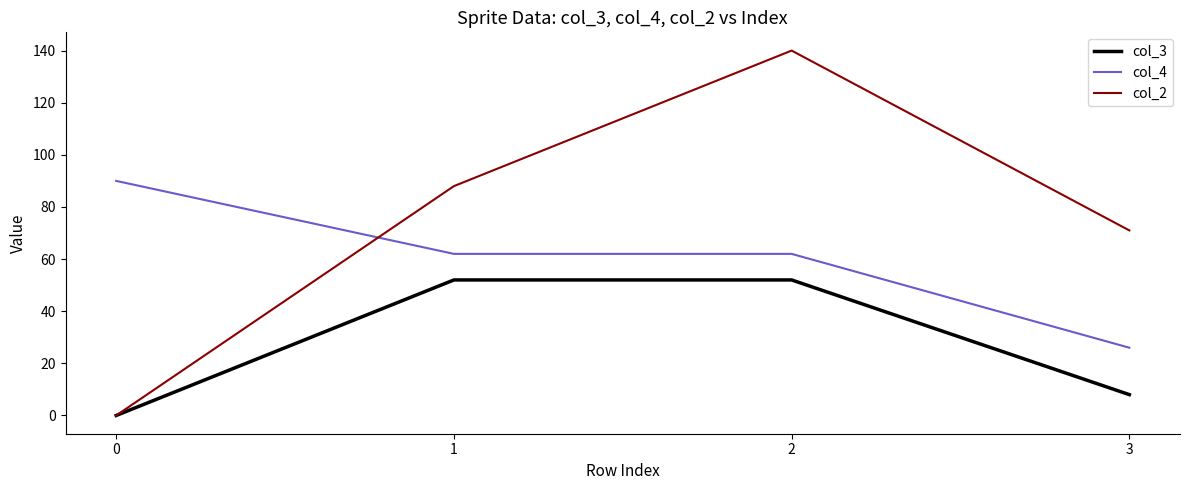

True or false: col_4 and col_3 intersect in this chart.

False